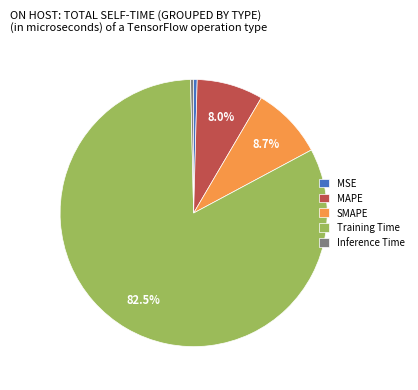

Is it true that SMAPE is 9% of the pie?

True